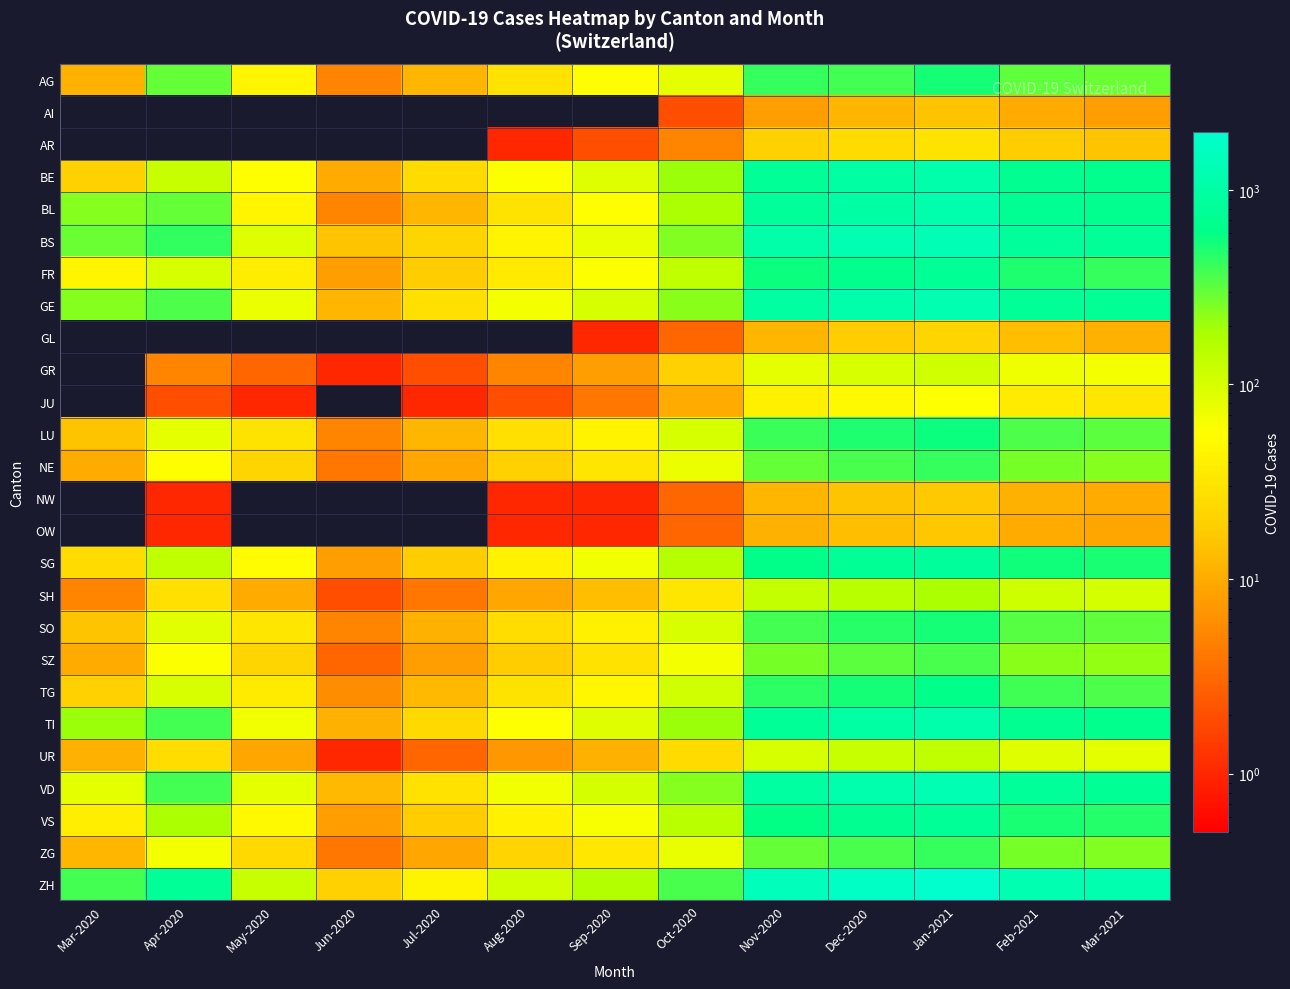

Reading left to right, what are all the values shown in this chart?

AG: Mar-2020=11	Apr-2020=298	May-2020=46	Jun-2020=5	Jul-2020=12	Aug-2020=30	Sep-2020=55	Oct-2020=80	Nov-2020=412	Dec-2020=380	Jan-2021=520	Feb-2021=310	Mar-2021=290
AI: Mar-2020=0	Apr-2020=0	May-2020=0	Jun-2020=0	Jul-2020=0	Aug-2020=0	Sep-2020=0	Oct-2020=2	Nov-2020=8	Dec-2020=12	Jan-2021=15	Feb-2021=10	Mar-2021=8
AR: Mar-2020=0	Apr-2020=0	May-2020=0	Jun-2020=0	Jul-2020=0	Aug-2020=1	Sep-2020=2	Oct-2020=5	Nov-2020=20	Dec-2020=25	Jan-2021=30	Feb-2021=18	Mar-2021=15
BE: Mar-2020=20	Apr-2020=120	May-2020=55	Jun-2020=10	Jul-2020=25	Aug-2020=60	Sep-2020=90	Oct-2020=200	Nov-2020=800	Dec-2020=950	Jan-2021=1100	Feb-2021=700	Mar-2021=650
BL: Mar-2020=242	Apr-2020=298	May-2020=46	Jun-2020=5	Jul-2020=12	Aug-2020=30	Sep-2020=55	Oct-2020=180	Nov-2020=812	Dec-2020=980	Jan-2021=1120	Feb-2021=710	Mar-2021=680
BS: Mar-2020=292	Apr-2020=434	May-2020=89	Jun-2020=15	Jul-2020=22	Aug-2020=45	Sep-2020=78	Oct-2020=250	Nov-2020=1050	Dec-2020=1200	Jan-2021=1350	Feb-2021=850	Mar-2021=800
FR: Mar-2020=46	Apr-2020=100	May-2020=38	Jun-2020=8	Jul-2020=18	Aug-2020=35	Sep-2020=60	Oct-2020=140	Nov-2020=550	Dec-2020=650	Jan-2021=750	Feb-2021=480	Mar-2021=420
GE: Mar-2020=241	Apr-2020=350	May-2020=75	Jun-2020=12	Jul-2020=28	Aug-2020=65	Sep-2020=100	Oct-2020=230	Nov-2020=920	Dec-2020=1100	Jan-2021=1250	Feb-2021=790	Mar-2021=740
GL: Mar-2020=0	Apr-2020=0	May-2020=0	Jun-2020=0	Jul-2020=0	Aug-2020=0	Sep-2020=1	Oct-2020=3	Nov-2020=12	Dec-2020=18	Jan-2021=22	Feb-2021=14	Mar-2021=11
GR: Mar-2020=0	Apr-2020=5	May-2020=3	Jun-2020=1	Jul-2020=2	Aug-2020=5	Sep-2020=8	Oct-2020=20	Nov-2020=80	Dec-2020=95	Jan-2021=110	Feb-2021=70	Mar-2021=65
JU: Mar-2020=0	Apr-2020=2	May-2020=1	Jun-2020=0	Jul-2020=1	Aug-2020=2	Sep-2020=4	Oct-2020=10	Nov-2020=40	Dec-2020=50	Jan-2021=58	Feb-2021=36	Mar-2021=32
LU: Mar-2020=15	Apr-2020=80	May-2020=30	Jun-2020=5	Jul-2020=12	Aug-2020=28	Sep-2020=45	Oct-2020=100	Nov-2020=400	Dec-2020=480	Jan-2021=550	Feb-2021=350	Mar-2021=320
NE: Mar-2020=10	Apr-2020=55	May-2020=22	Jun-2020=4	Jul-2020=9	Aug-2020=20	Sep-2020=32	Oct-2020=75	Nov-2020=300	Dec-2020=360	Jan-2021=410	Feb-2021=260	Mar-2021=240
NW: Mar-2020=0	Apr-2020=1	May-2020=0	Jun-2020=0	Jul-2020=0	Aug-2020=1	Sep-2020=1	Oct-2020=3	Nov-2020=12	Dec-2020=15	Jan-2021=17	Feb-2021=11	Mar-2021=10
OW: Mar-2020=0	Apr-2020=1	May-2020=0	Jun-2020=0	Jul-2020=0	Aug-2020=1	Sep-2020=1	Oct-2020=3	Nov-2020=11	Dec-2020=14	Jan-2021=16	Feb-2021=10	Mar-2021=9
SG: Mar-2020=25	Apr-2020=140	May-2020=52	Jun-2020=8	Jul-2020=18	Aug-2020=42	Sep-2020=68	Oct-2020=155	Nov-2020=620	Dec-2020=740	Jan-2021=850	Feb-2021=540	Mar-2021=500
SH: Mar-2020=5	Apr-2020=28	May-2020=10	Jun-2020=2	Jul-2020=4	Aug-2020=9	Sep-2020=14	Oct-2020=32	Nov-2020=128	Dec-2020=153	Jan-2021=176	Feb-2021=112	Mar-2021=104
SO: Mar-2020=15	Apr-2020=85	May-2020=32	Jun-2020=5	Jul-2020=11	Aug-2020=26	Sep-2020=42	Oct-2020=95	Nov-2020=380	Dec-2020=455	Jan-2021=523	Feb-2021=332	Mar-2021=308
SZ: Mar-2020=10	Apr-2020=60	May-2020=22	Jun-2020=3	Jul-2020=8	Aug-2020=18	Sep-2020=29	Oct-2020=66	Nov-2020=264	Dec-2020=316	Jan-2021=363	Feb-2021=231	Mar-2021=214
TG: Mar-2020=20	Apr-2020=95	May-2020=36	Jun-2020=6	Jul-2020=13	Aug-2020=30	Sep-2020=48	Oct-2020=110	Nov-2020=440	Dec-2020=527	Jan-2021=605	Feb-2021=384	Mar-2021=356
TI: Mar-2020=202	Apr-2020=380	May-2020=68	Jun-2020=11	Jul-2020=24	Aug-2020=58	Sep-2020=88	Oct-2020=200	Nov-2020=800	Dec-2020=958	Jan-2021=1100	Feb-2021=698	Mar-2021=648
UR: Mar-2020=11	Apr-2020=26	May-2020=9	Jun-2020=1	Jul-2020=3	Aug-2020=7	Sep-2020=11	Oct-2020=25	Nov-2020=100	Dec-2020=120	Jan-2021=138	Feb-2021=88	Mar-2021=82
VD: Mar-2020=81	Apr-2020=380	May-2020=82	Jun-2020=13	Jul-2020=29	Aug-2020=68	Sep-2020=104	Oct-2020=236	Nov-2020=944	Dec-2020=1130	Jan-2021=1298	Feb-2021=824	Mar-2021=764
VS: Mar-2020=39	Apr-2020=180	May-2020=50	Jun-2020=8	Jul-2020=18	Aug-2020=42	Sep-2020=64	Oct-2020=146	Nov-2020=584	Dec-2020=700	Jan-2021=804	Feb-2021=511	Mar-2021=474
ZG: Mar-2020=12	Apr-2020=65	May-2020=24	Jun-2020=4	Jul-2020=9	Aug-2020=21	Sep-2020=33	Oct-2020=76	Nov-2020=304	Dec-2020=364	Jan-2021=418	Feb-2021=266	Mar-2021=246
ZH: Mar-2020=380	Apr-2020=800	May-2020=120	Jun-2020=20	Jul-2020=45	Aug-2020=105	Sep-2020=160	Oct-2020=362	Nov-2020=1448	Dec-2020=1735	Jan-2021=1993	Feb-2021=1266	Mar-2021=1174